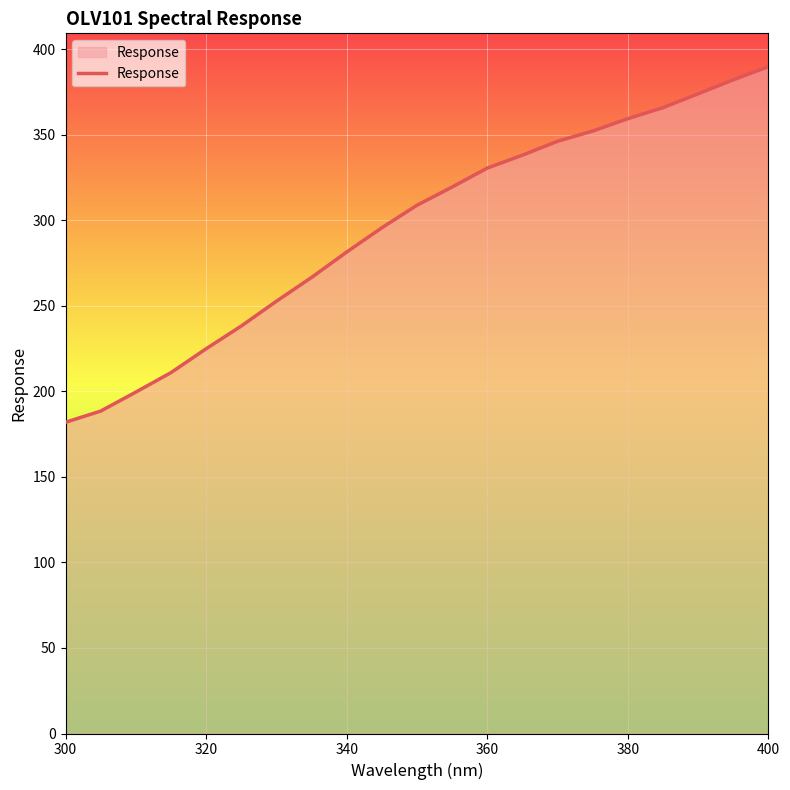

What is the greatest value displayed?

389.8